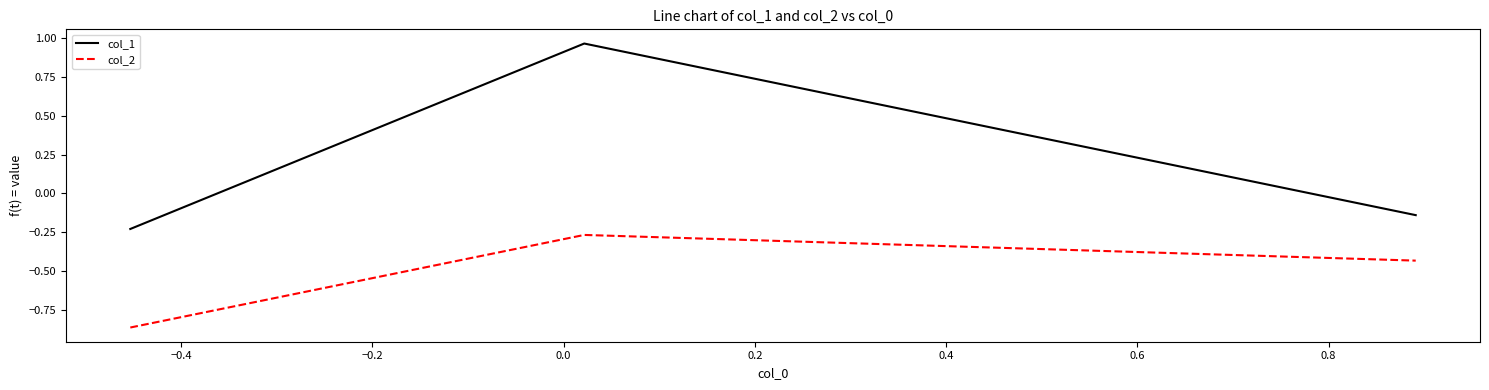

What is the average value of the col_2 series?

-0.5